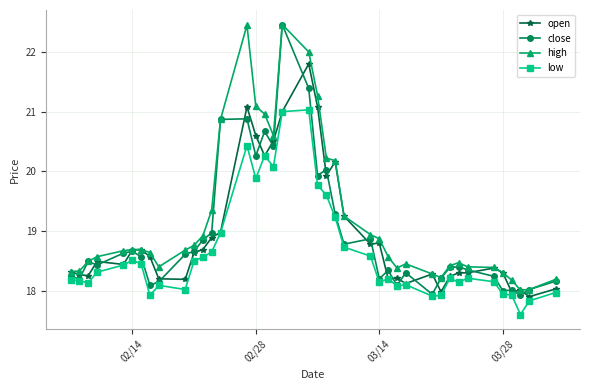

What is the difference between the maximum and second lowest values in the open series?

3.8